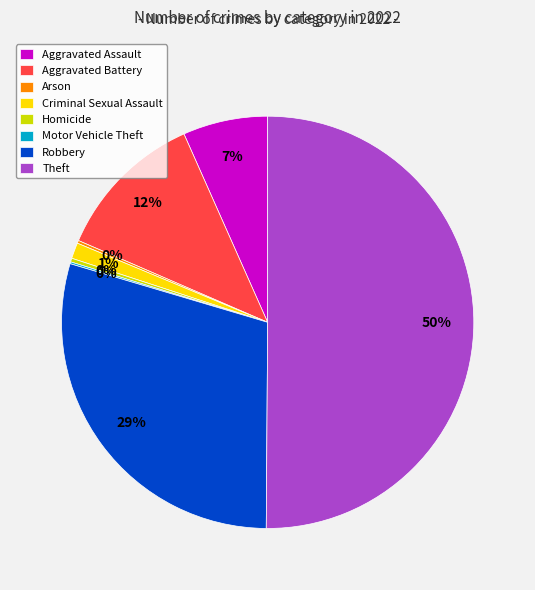

Which slice is the largest?

Theft